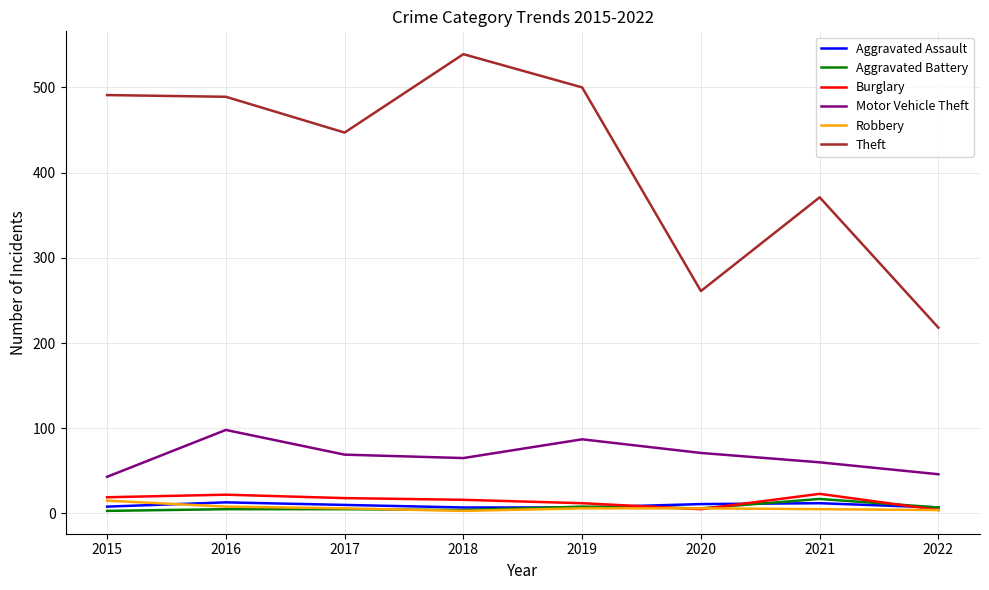

Which series has the widest spread of values?

Theft